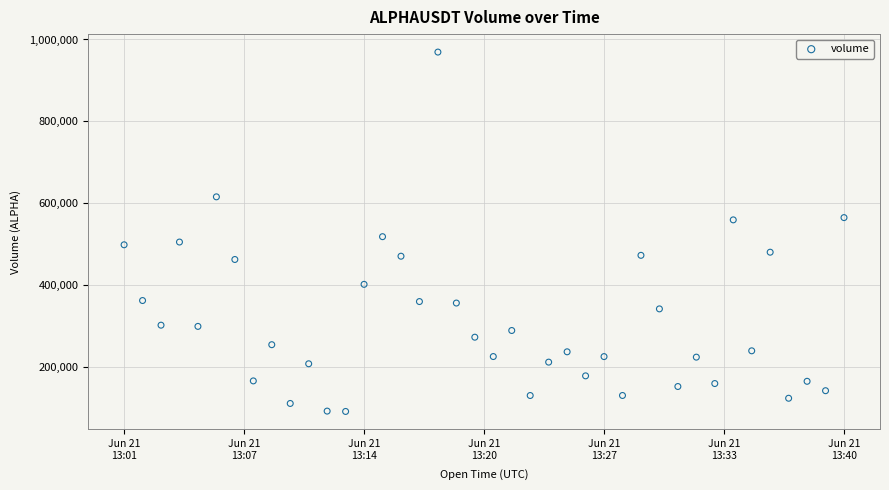

What Y value in the scatter plot is closest to 530469?

518498